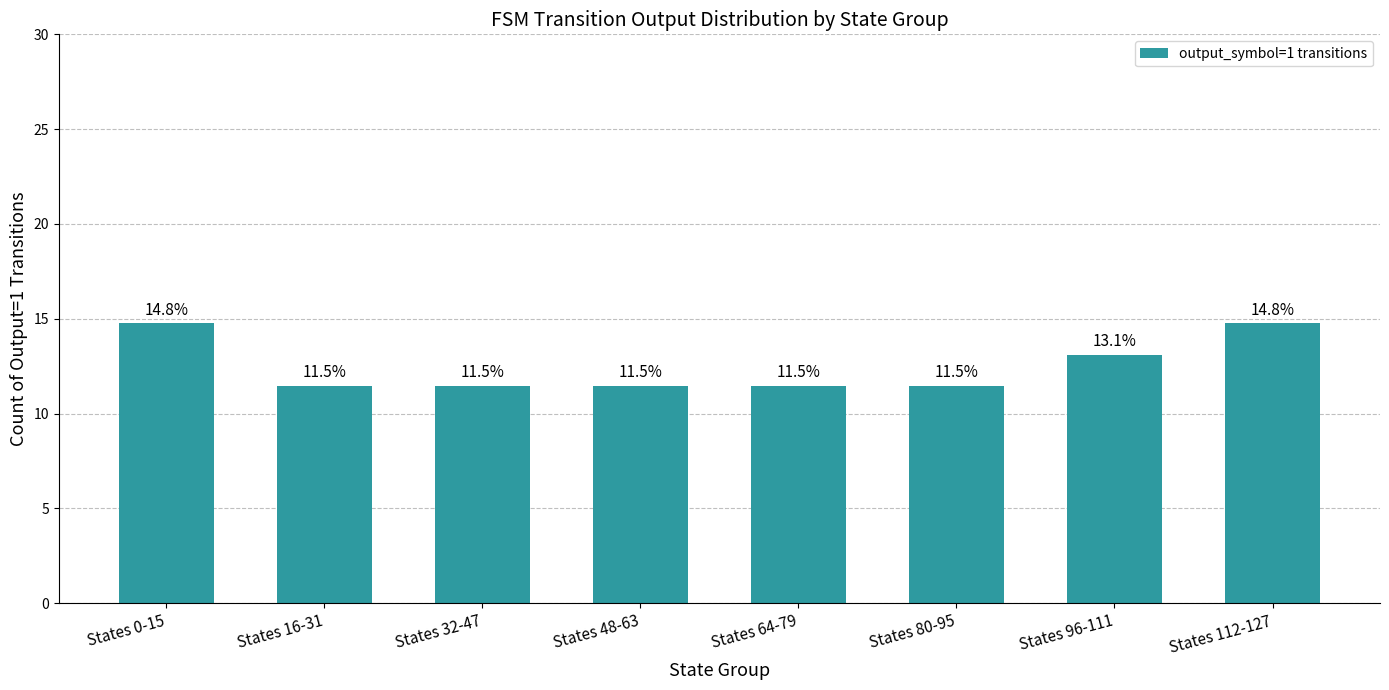

Does the chart contain stacked bars?

No